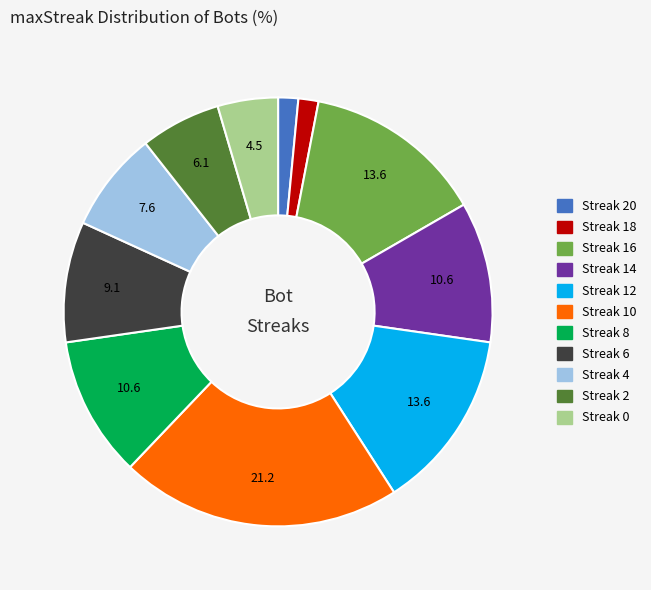

Is there any slice that represents more than half of the pie?

No